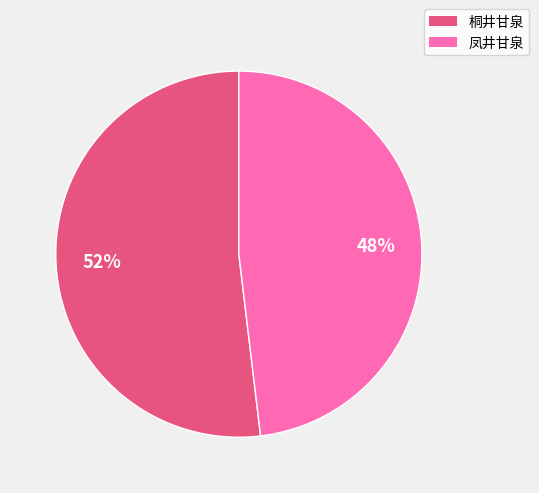

How many segments does this pie chart have?

2